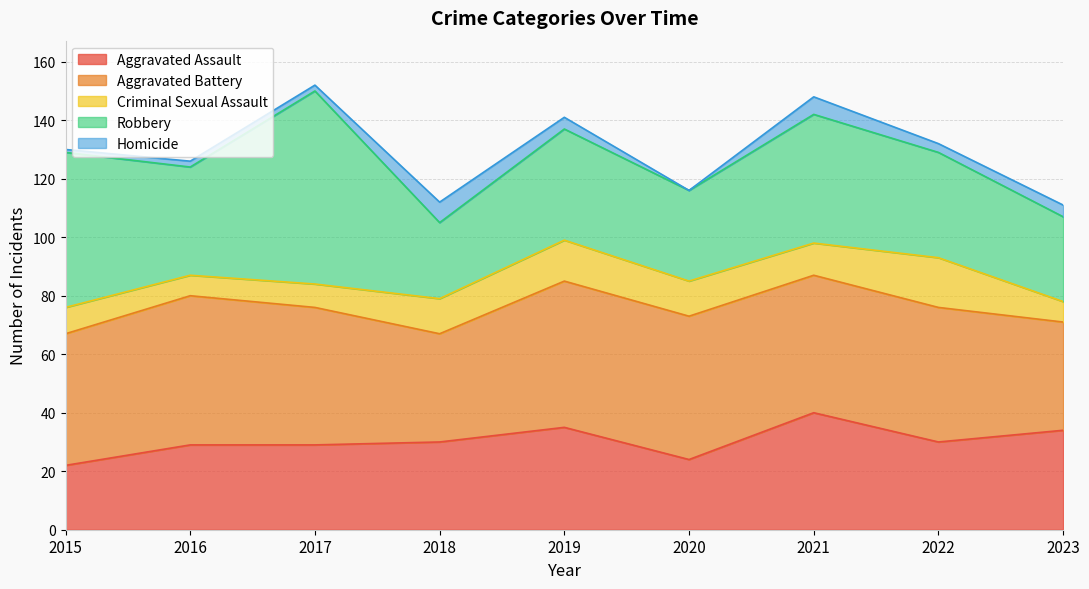

What is the value of the Homicide point at the 4th from the left?

7